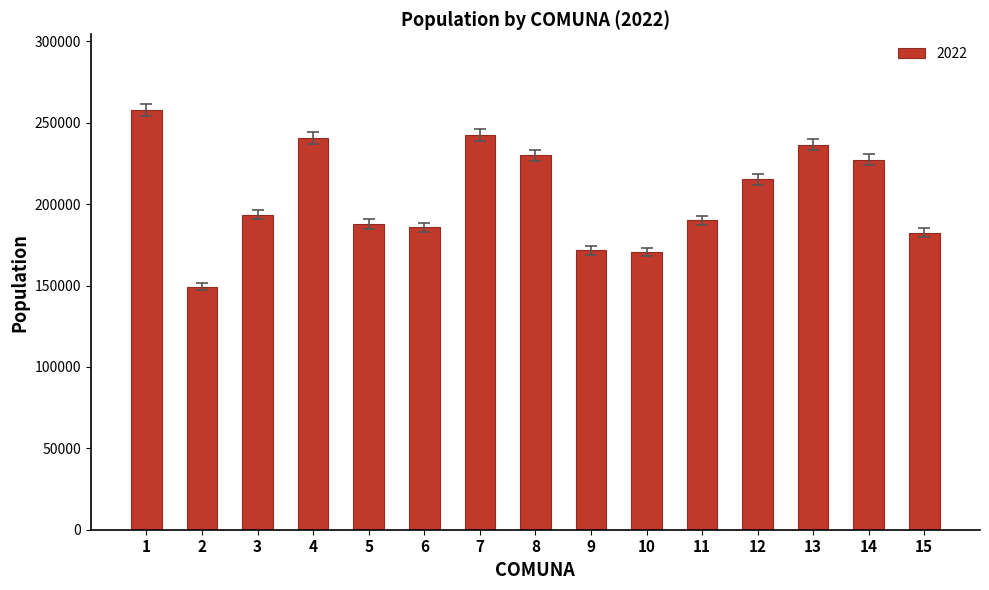

What is the sum of the values at 5 and 10?

358550